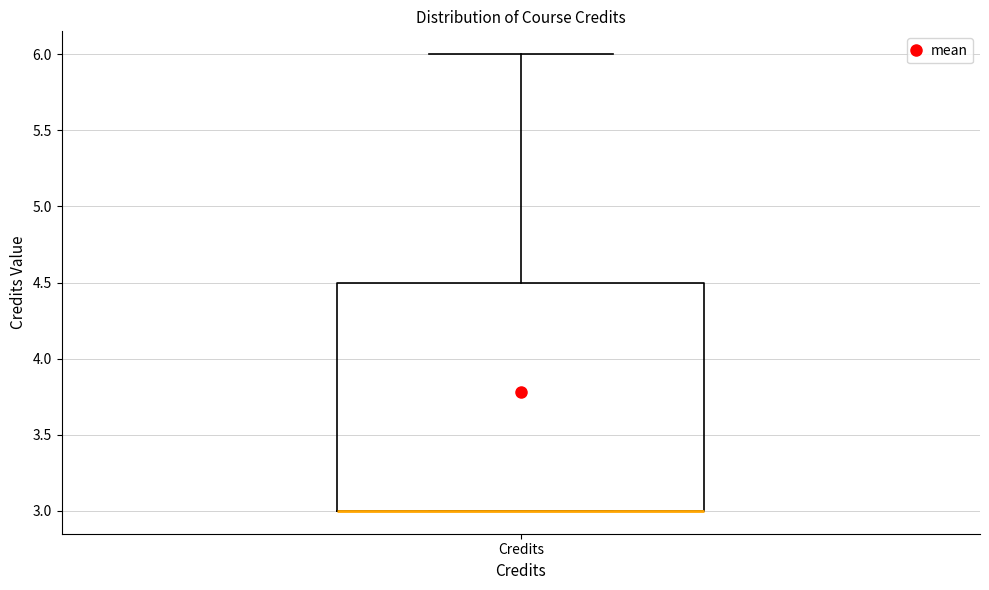

Transcribe this box plot: give where the median line is, the range the box spans, and where the two whiskers end, as read against the y-axis. The values are not printed on the chart, so give them approximately, as read against the axis.

median 3.0 (drawn on the box's lower edge), box 3.0 to 4.5, whiskers 3.0 to 6.0